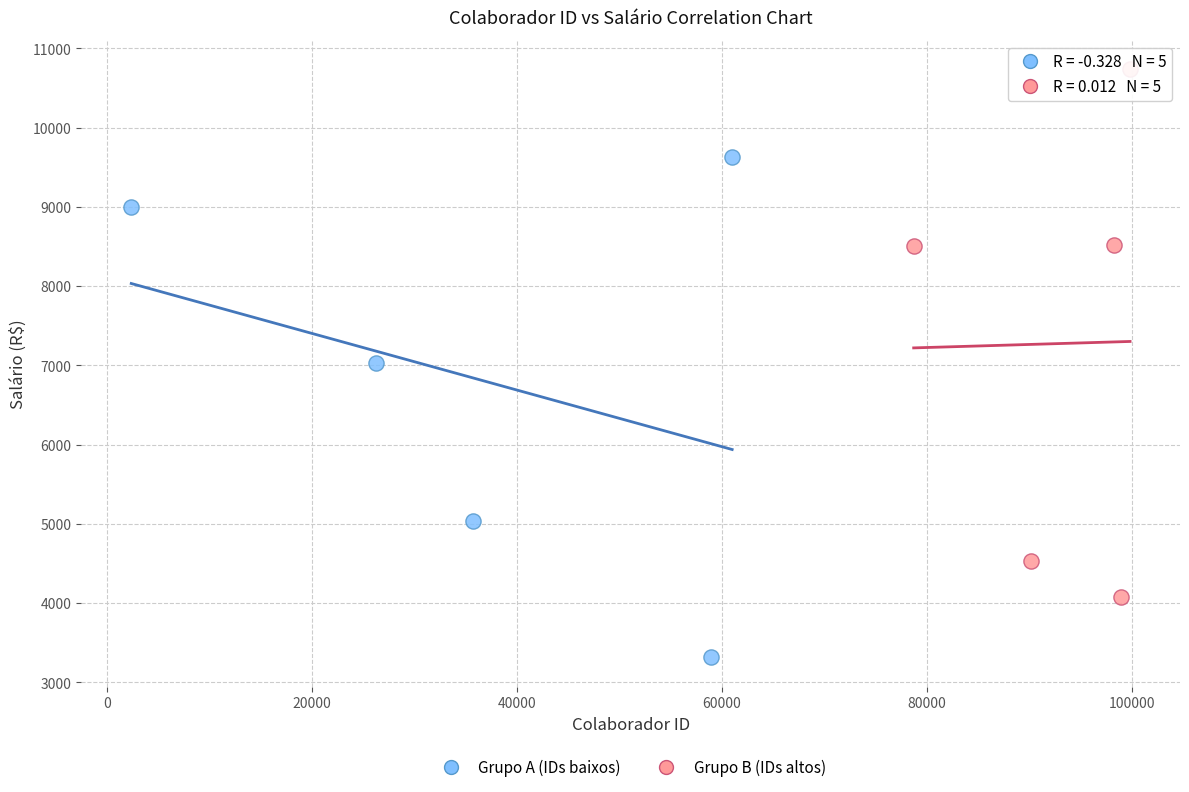

Which series contains the highest Y value?

Grupo B (IDs altos)